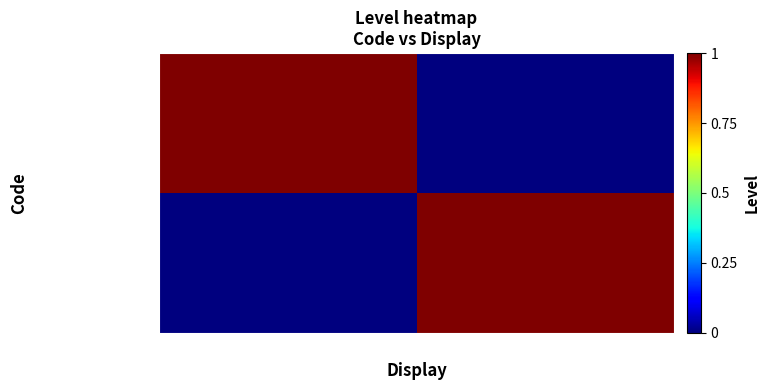

Count the number of data series in this chart.

2